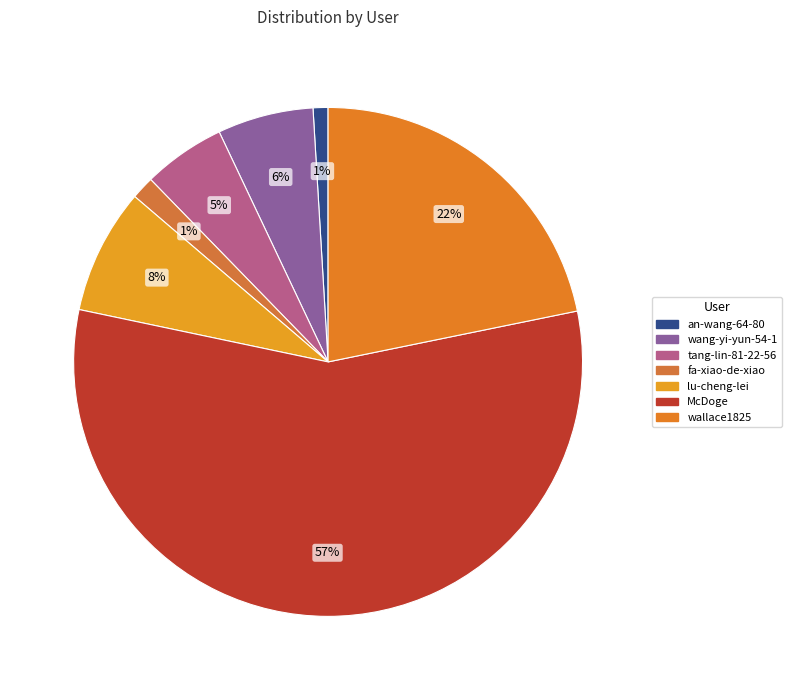

How many segments does this pie chart have?

7